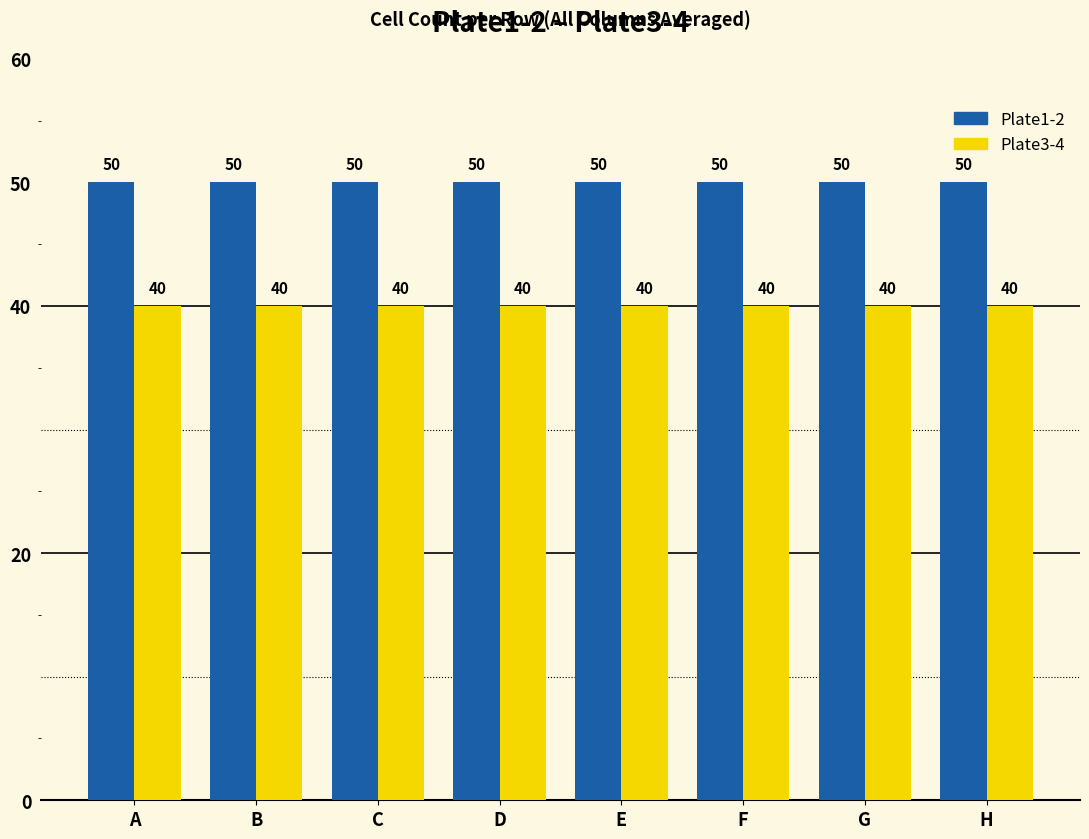

Reading left to right, list all the values displayed in this chart.

Plate1-2: 50	50	50	50	50	50	50	50
Plate3-4: 40	40	40	40	40	40	40	40